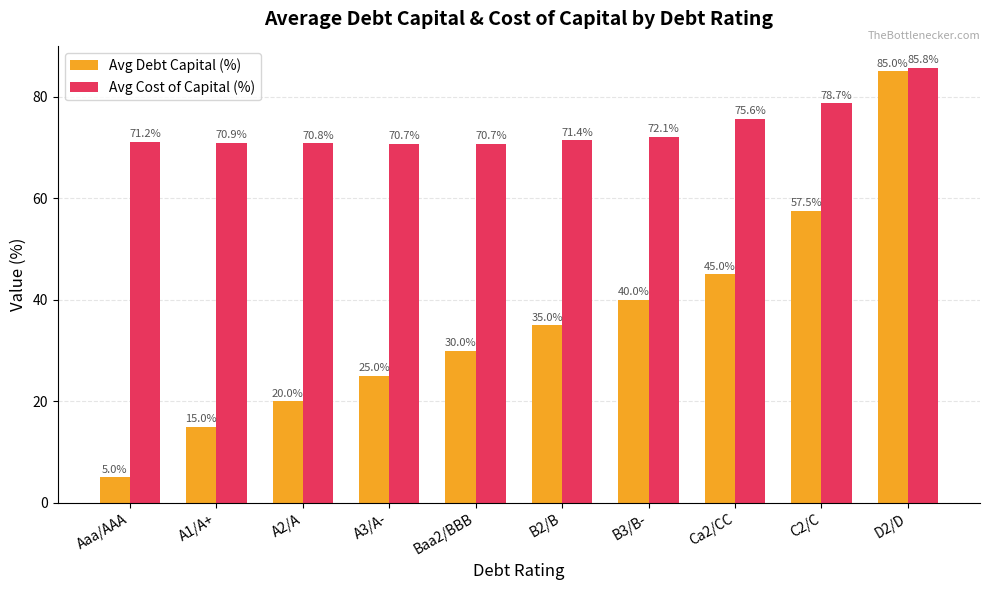

Rank the categories by Avg Debt Capital (%) value from highest to lowest.

D2/D, C2/C, Ca2/CC, B3/B-, B2/B, Baa2/BBB, A3/A-, A2/A, A1/A+, Aaa/AAA